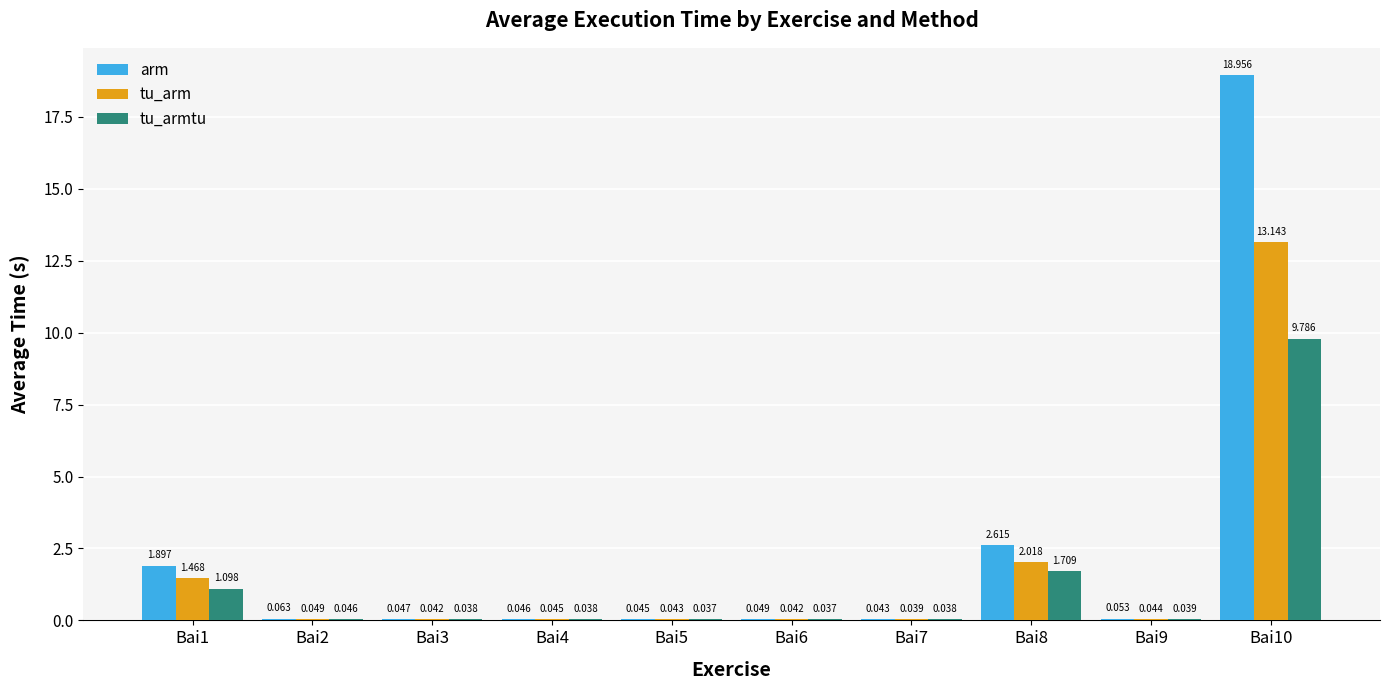

Which series changed the most between Bai1 and Bai9?

arm